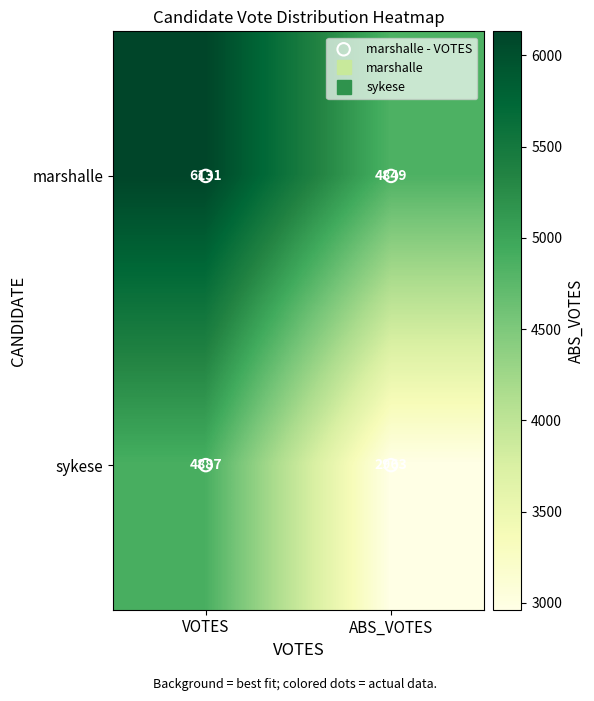

What is the difference between the sykese values at ABS_VOTES and VOTES?

1924